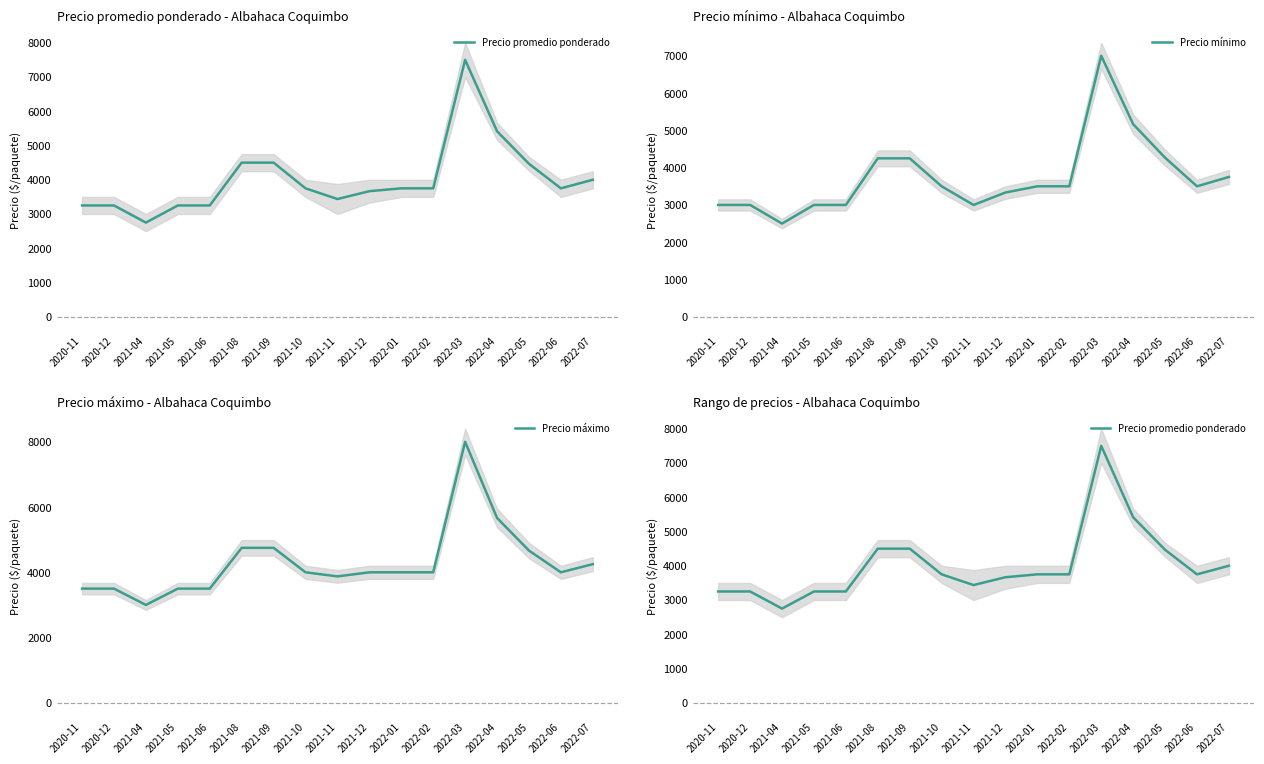

Rank the series at 2021-04 from lowest to highest value.

Precio mínimo, Precio promedio ponderado, Precio máximo